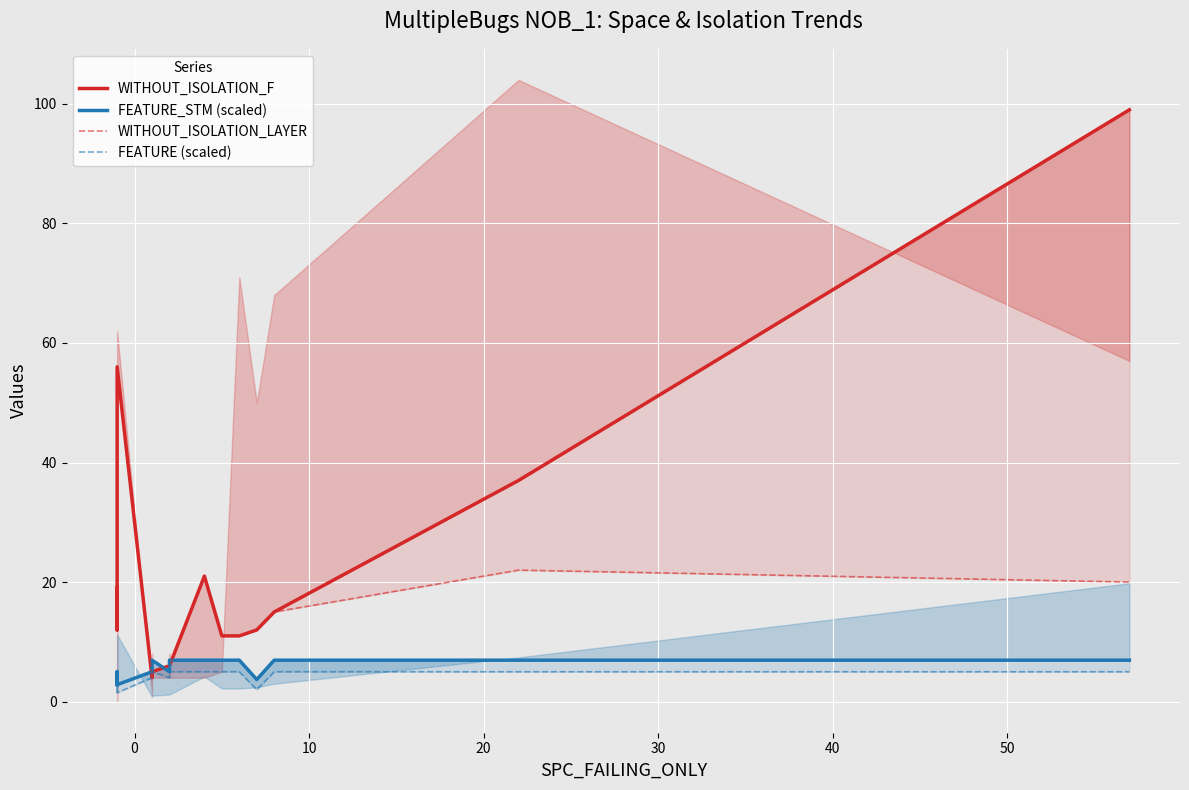

How many data points in WITHOUT_ISOLATION_F are above 11?

9